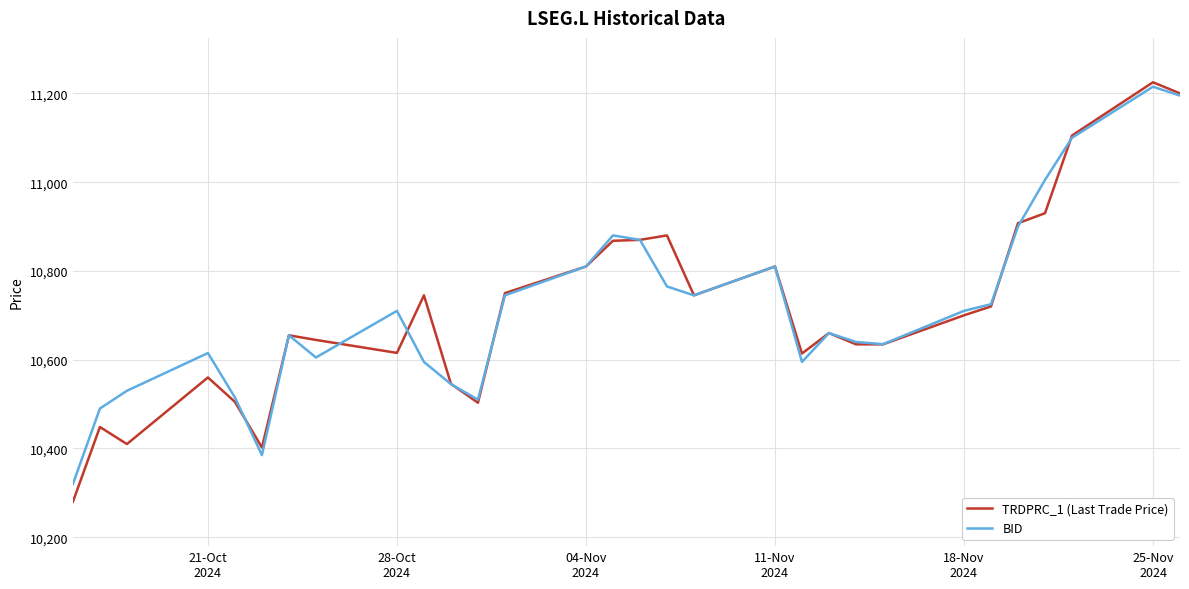

Which series has the widest spread of values?

TRDPRC_1 (Last Trade Price)